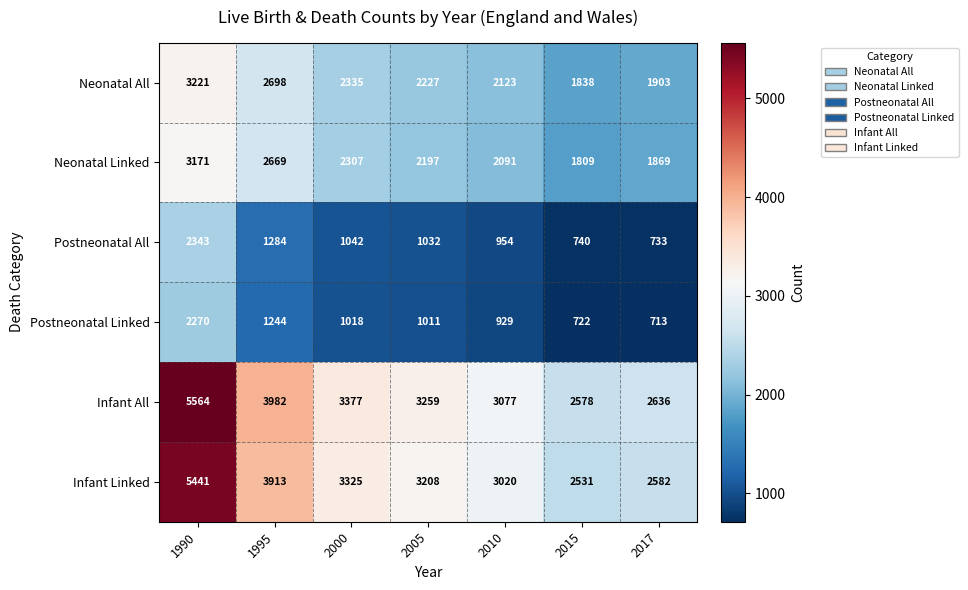

At which label is Postneonatal Linked closest to 1491?

1995